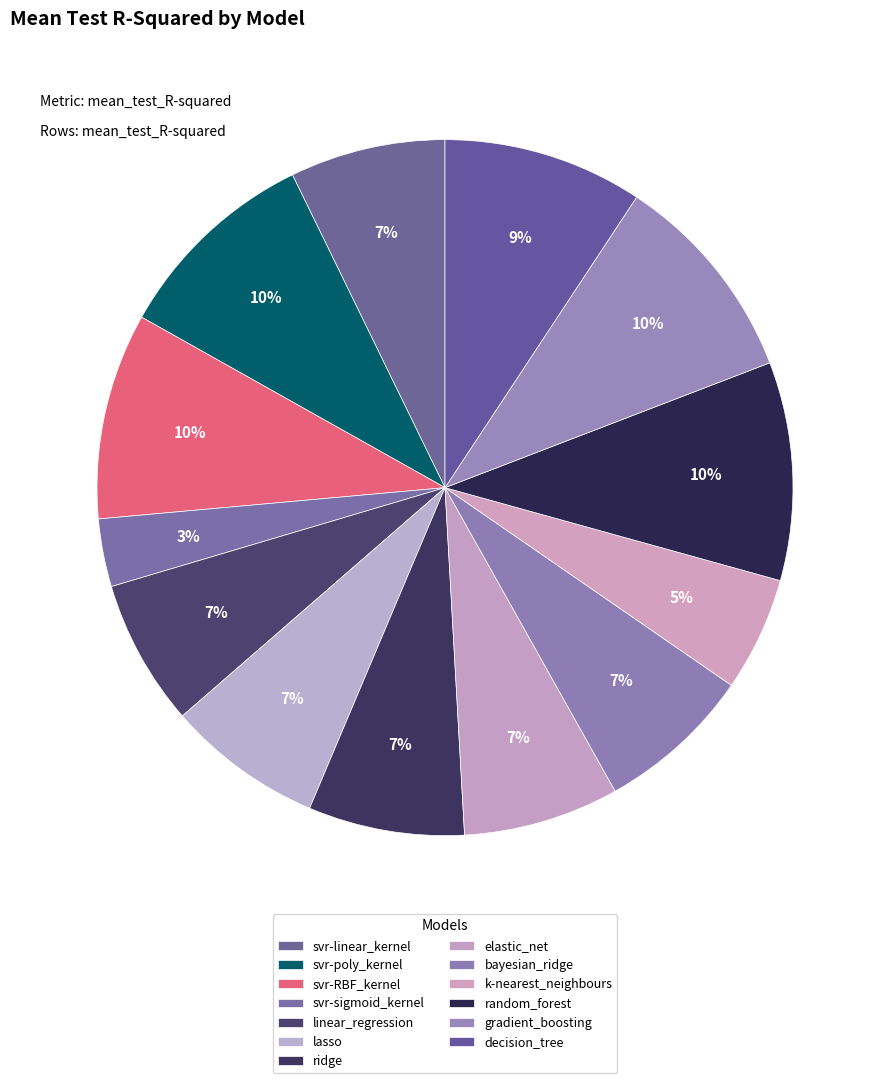

Does any single category account for the majority?

No